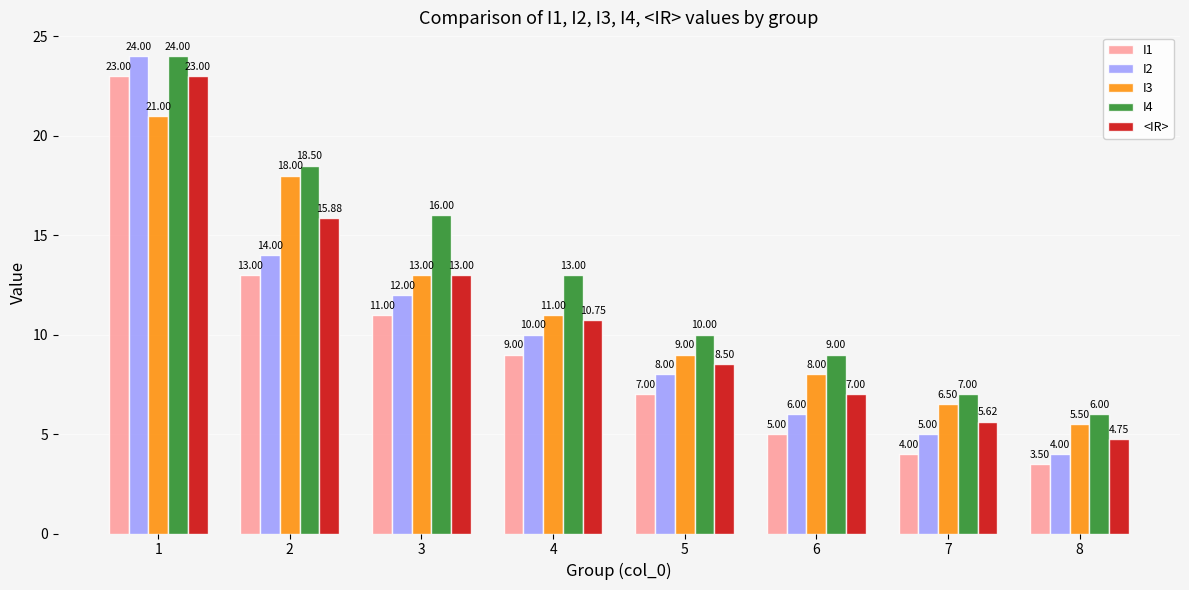

What is the difference between the second highest and minimum values in the I2 series?

10.0